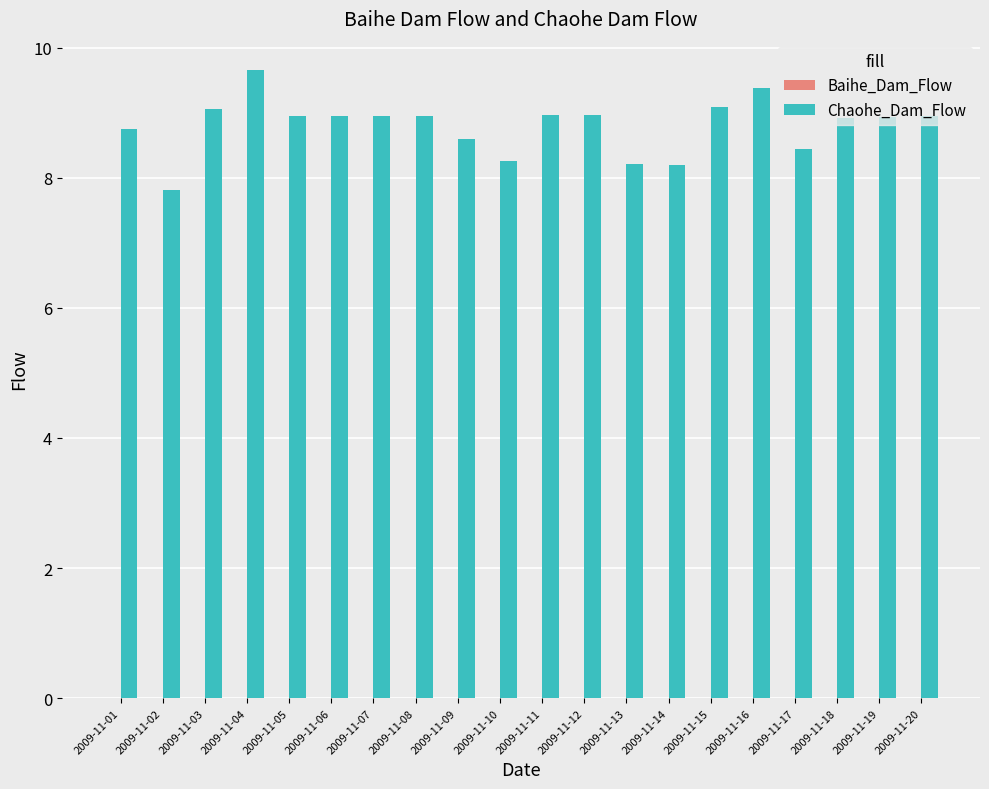

What is the ratio of the value at 2009-11-13 to the value at 2009-11-05?

0.9